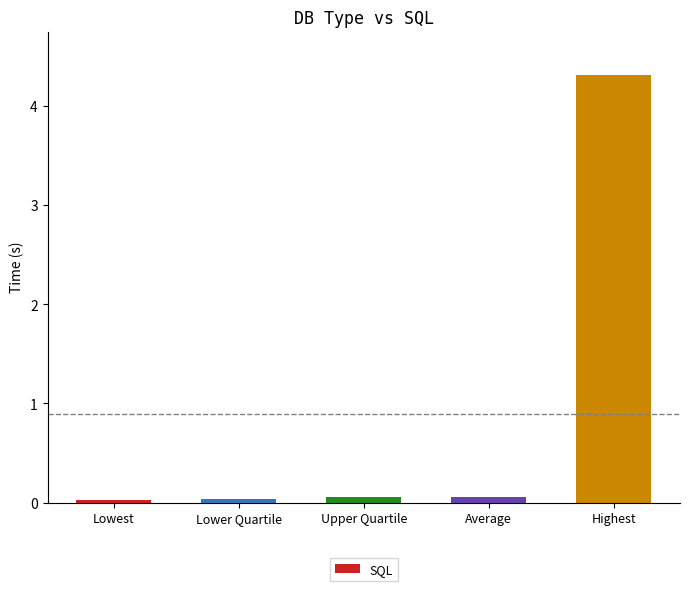

Does the chart contain stacked bars?

No